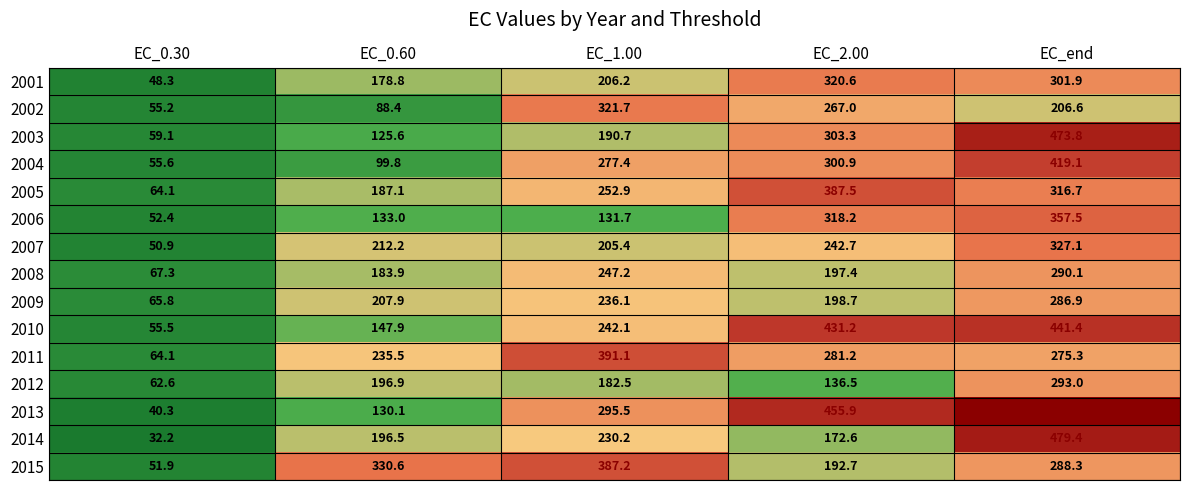

What is the difference between the second highest and second lowest values in the 2014 series?

57.6